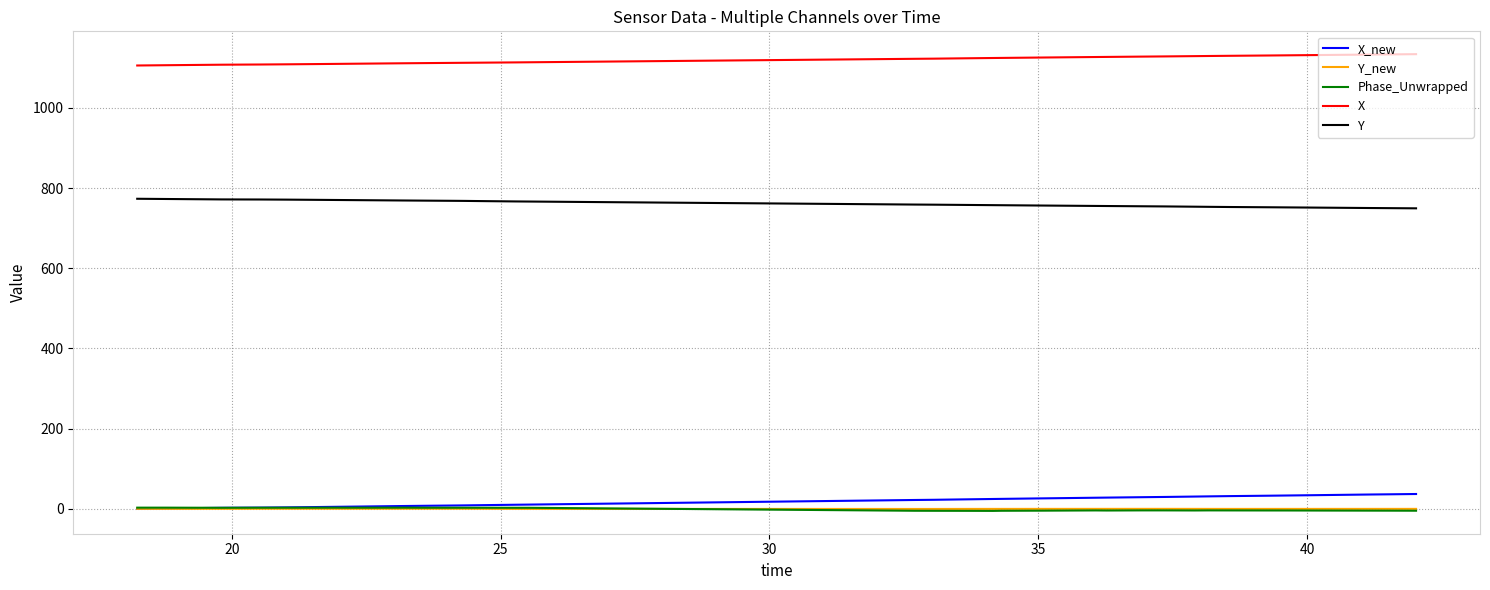

Which series has the largest total across all categories?

X